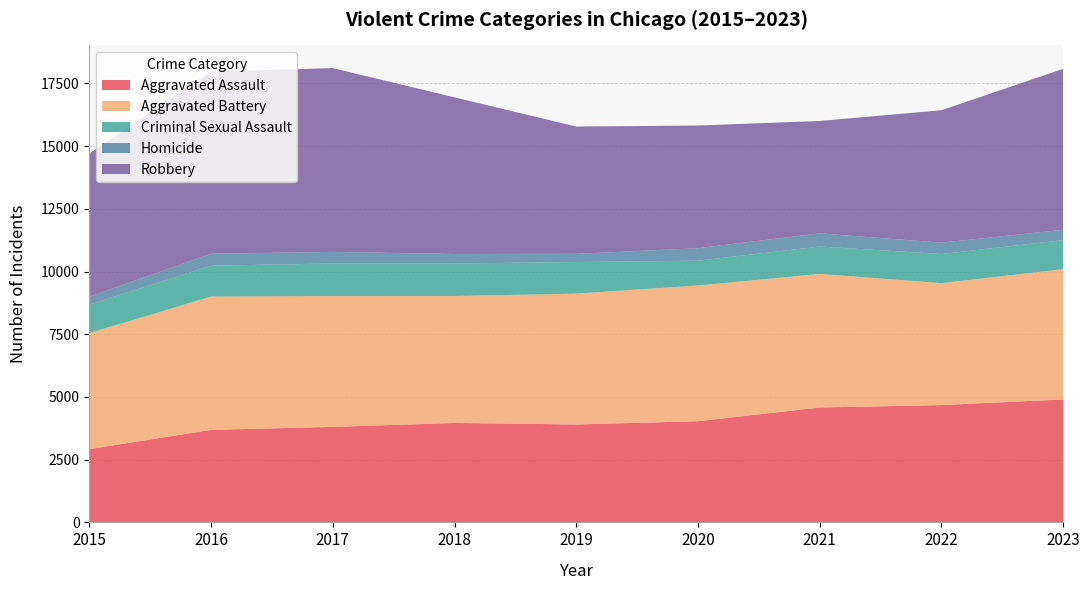

Reading left to right, transcribe all the data shown in this chart.

Aggravated Assault: 2923	3689	3808	3964	3905	4034	4582	4677	4903
Aggravated Battery: 4628	5317	5216	5063	5215	5413	5325	4863	5194
Criminal Sexual Assault: 1133	1228	1301	1295	1261	988	1093	1161	1158
Homicide: 316	478	461	379	327	498	525	452	413
Robbery: 5712	7266	7327	6246	5075	4891	4481	5280	6416